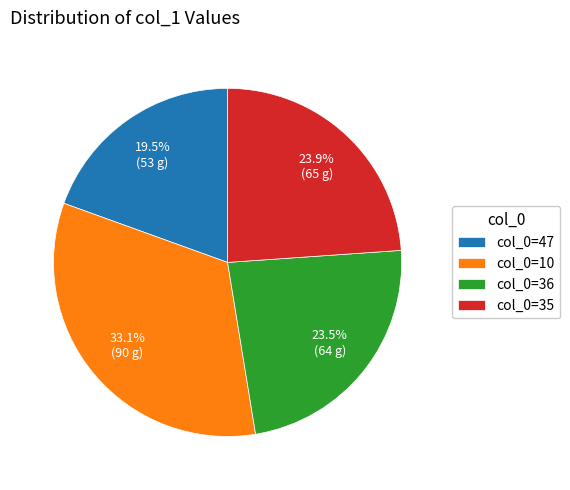

What percentage is NOT represented by col_0=47?

80.5%